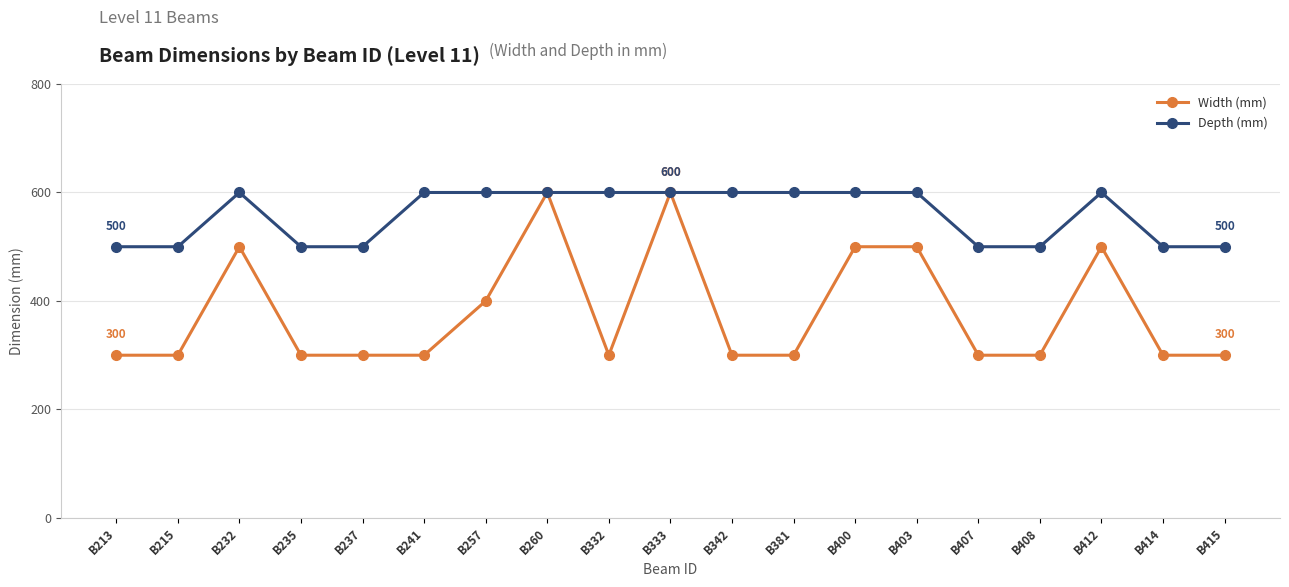

Where is the first local maximum for Width (mm)?

B232